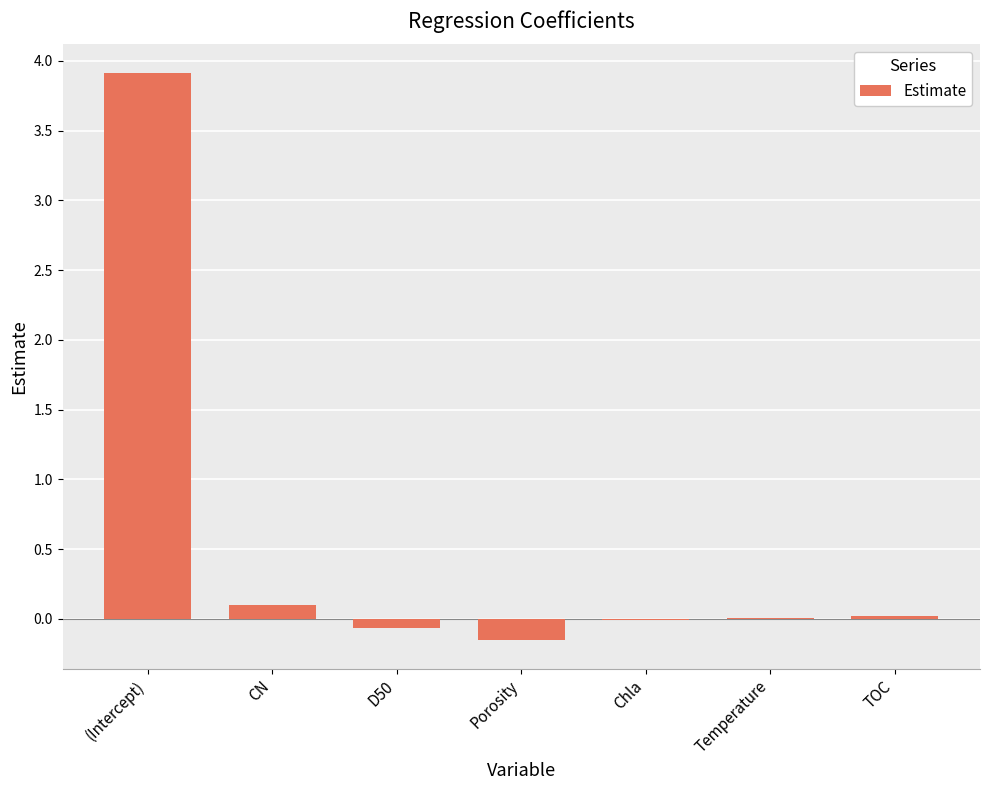

How many series are shown in this chart?

1